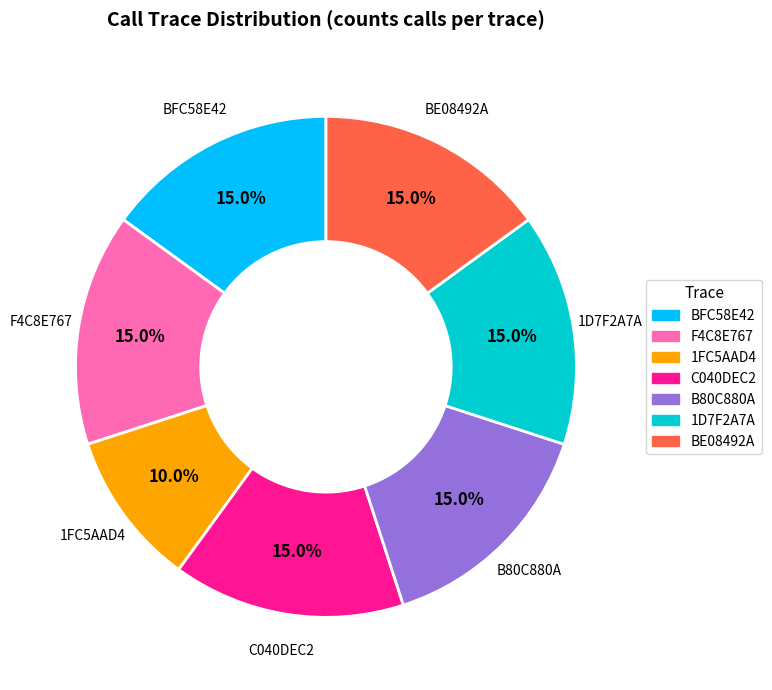

Does any single category account for the majority?

No